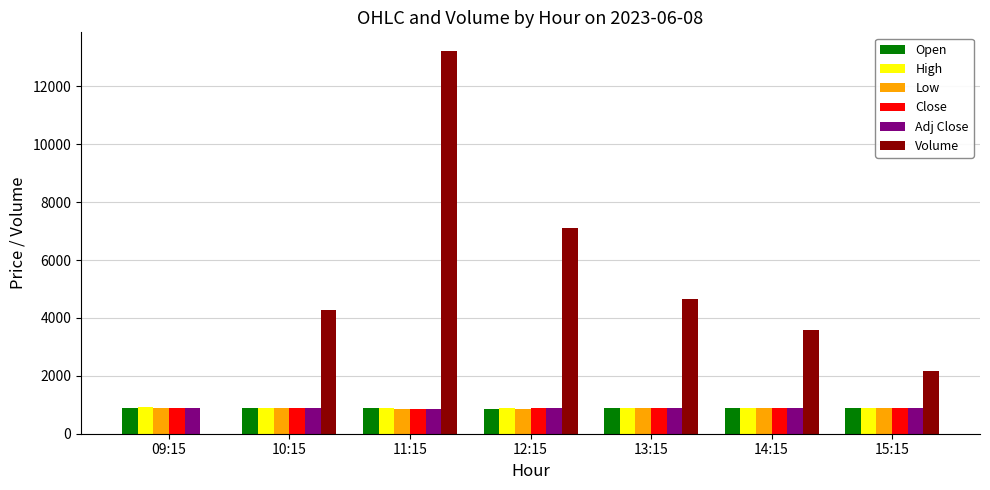

What is the total value across all series at 14:15?

7965.8